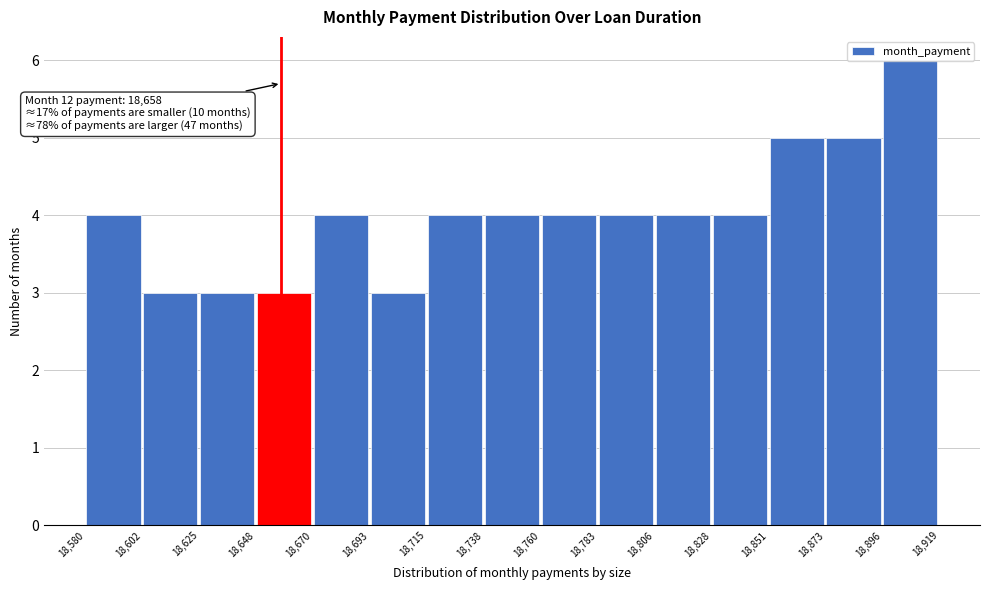

Over which range of the x-axis is the bar tallest?

18,896 to 18,919